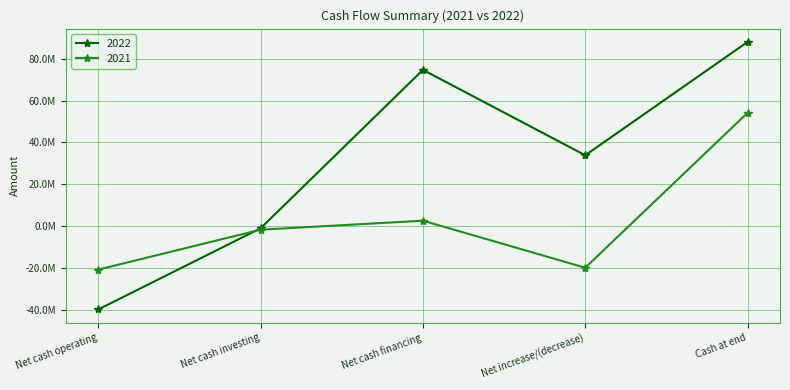

Does the chart have visible grid lines?

Yes